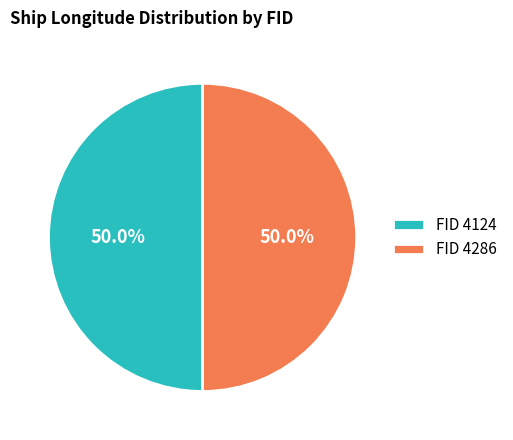

Approximately how many times larger is the value at FID 4286 compared to FID 4124?

1.0